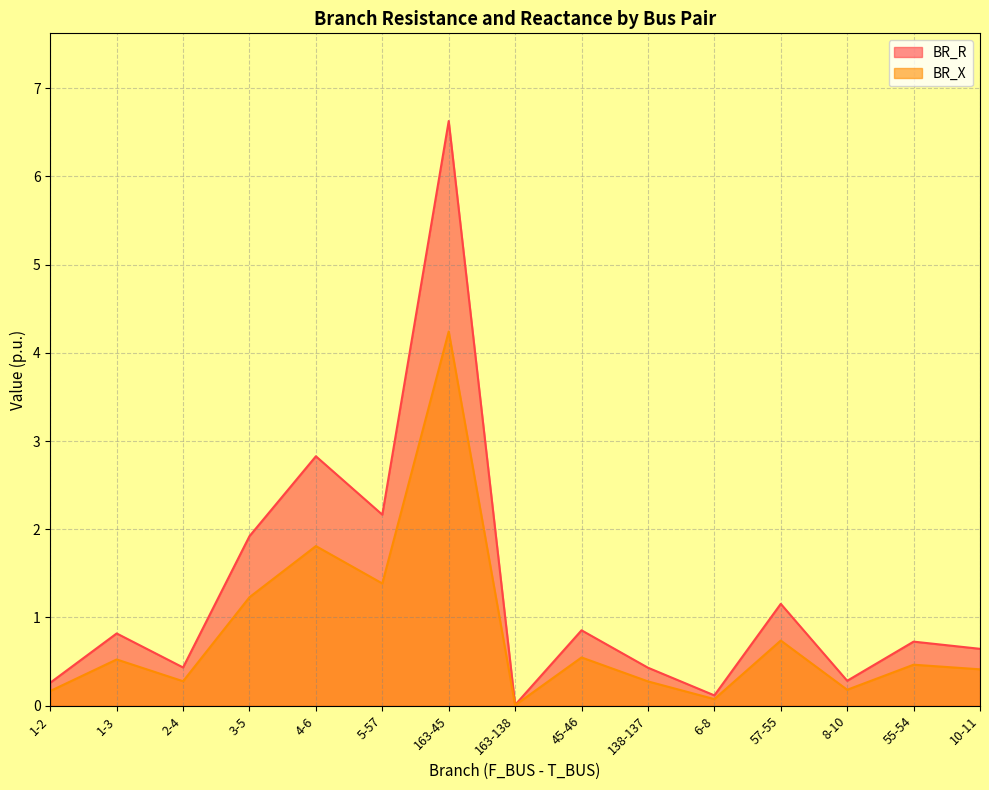

What is the sum of the BR_R values at 163-45 and 10-11?

7.3